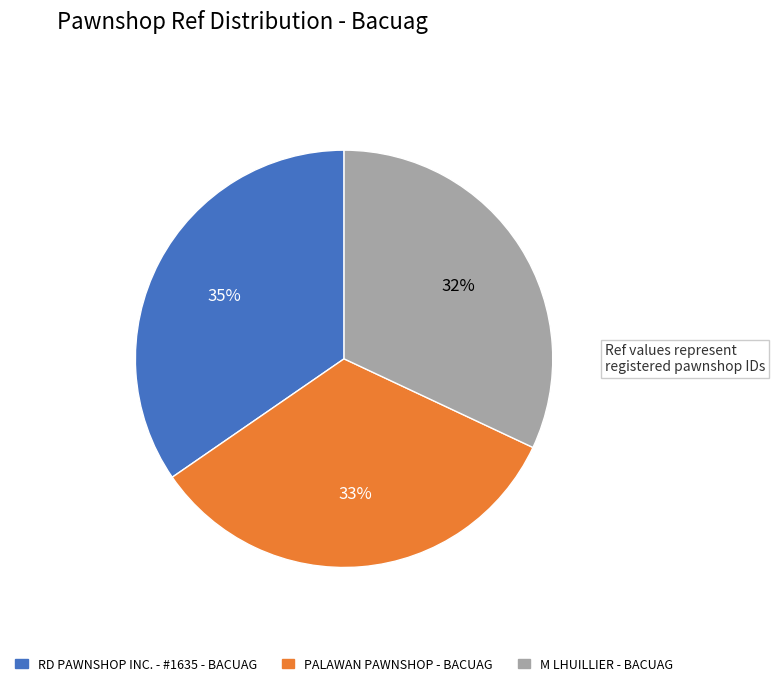

Count the number of slices in the pie.

3